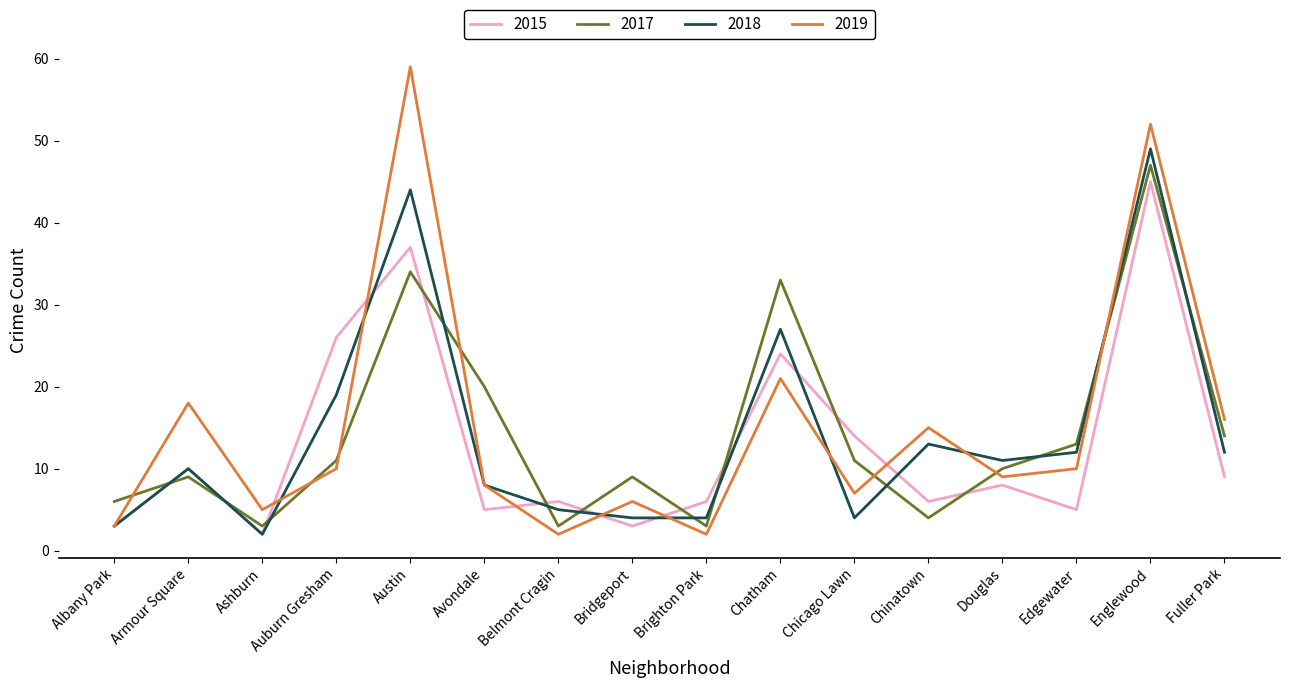

Reading left to right, transcribe all the data shown in this chart.

2015: Albany Park=3	Armour Square=10	Ashburn=2	Auburn Gresham=26	Austin=37	Avondale=5	Belmont Cragin=6	Bridgeport=3	Brighton Park=6	Chatham=24	Chicago Lawn=14	Chinatown=6	Douglas=8	Edgewater=5	Englewood=45	Fuller Park=9
2017: Albany Park=6	Armour Square=9	Ashburn=3	Auburn Gresham=11	Austin=34	Avondale=20	Belmont Cragin=3	Bridgeport=9	Brighton Park=3	Chatham=33	Chicago Lawn=11	Chinatown=4	Douglas=10	Edgewater=13	Englewood=47	Fuller Park=14
2018: Albany Park=3	Armour Square=10	Ashburn=2	Auburn Gresham=19	Austin=44	Avondale=8	Belmont Cragin=5	Bridgeport=4	Brighton Park=4	Chatham=27	Chicago Lawn=4	Chinatown=13	Douglas=11	Edgewater=12	Englewood=49	Fuller Park=12
2019: Albany Park=3	Armour Square=18	Ashburn=5	Auburn Gresham=10	Austin=59	Avondale=8	Belmont Cragin=2	Bridgeport=6	Brighton Park=2	Chatham=21	Chicago Lawn=7	Chinatown=15	Douglas=9	Edgewater=10	Englewood=52	Fuller Park=16